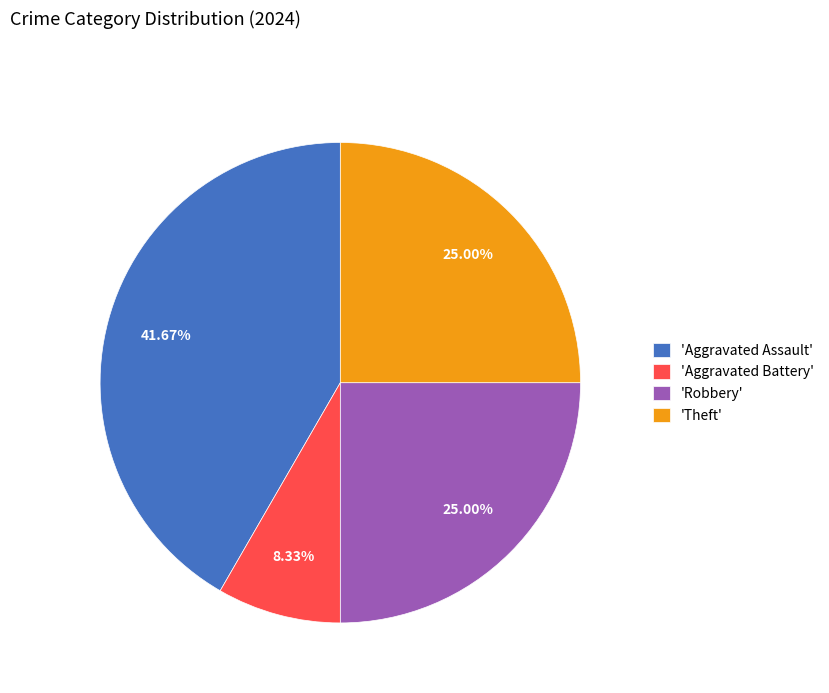

Which slice is the smallest?

'Aggravated Battery'